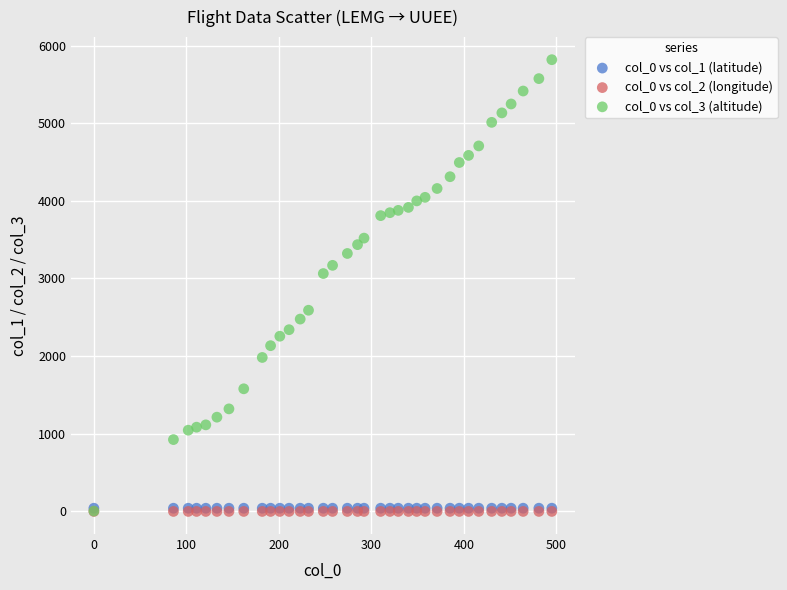

Which series has the widest spread of Y values?

col_0 vs col_3 (altitude)